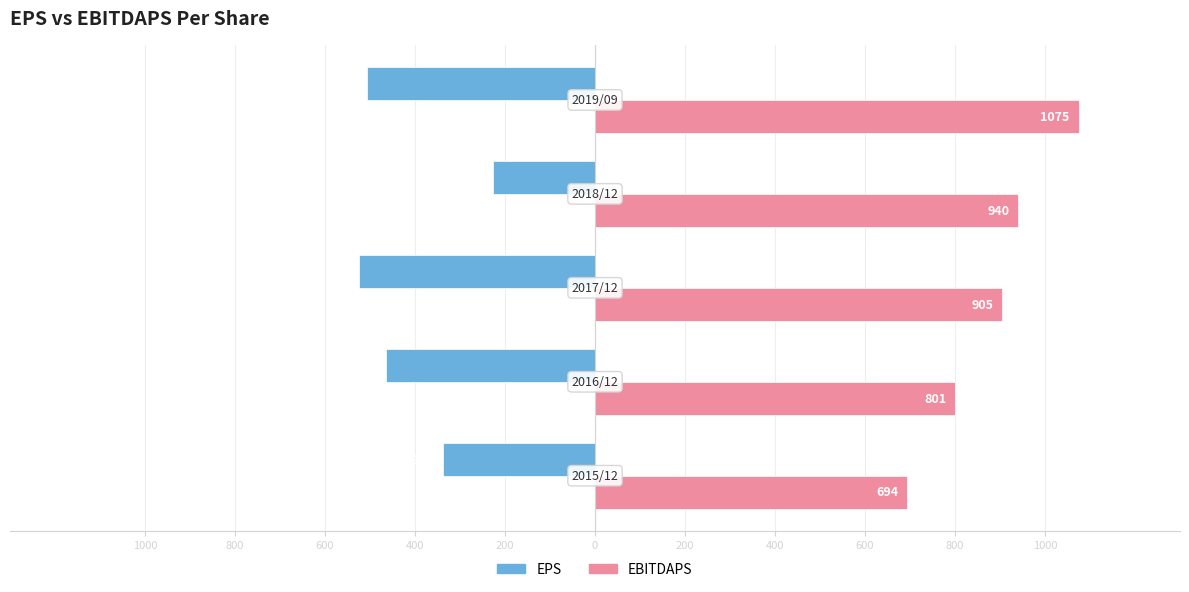

What are all the series names shown in the legend?

EPS, EBITDAPS